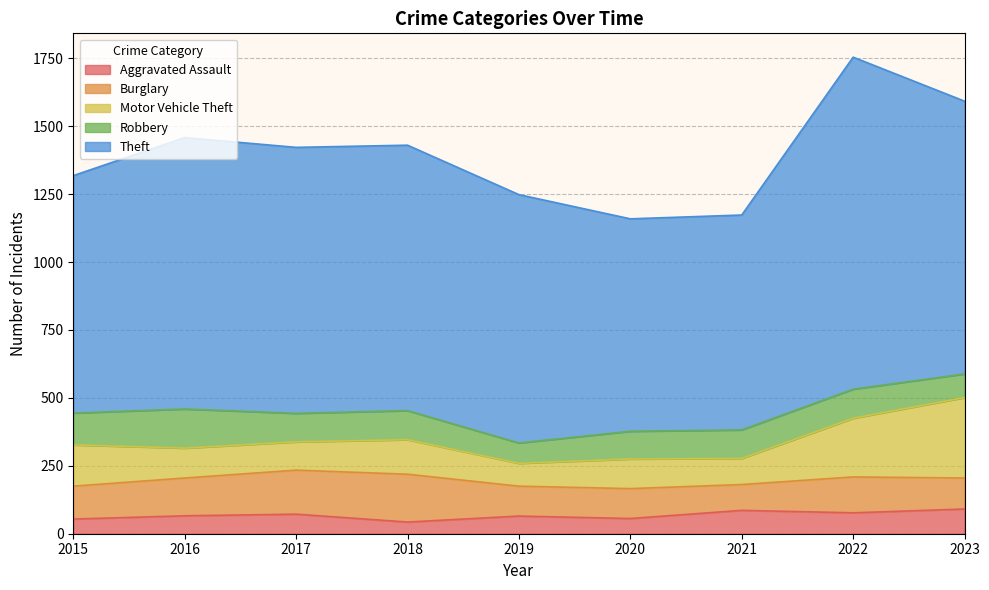

True or false: Robbery has a value of 117 at 2015.

True